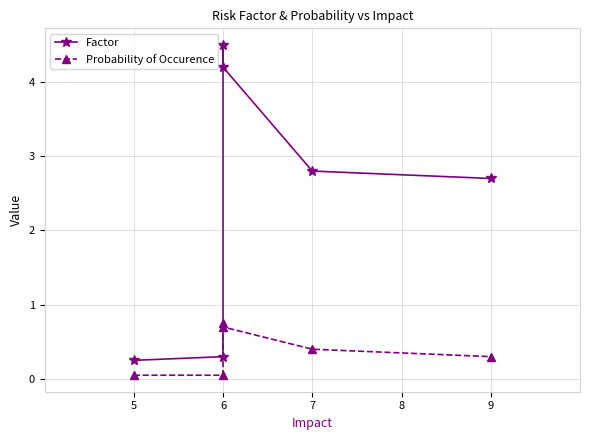

True or false: Factor has more than 0 interior local peaks.

True